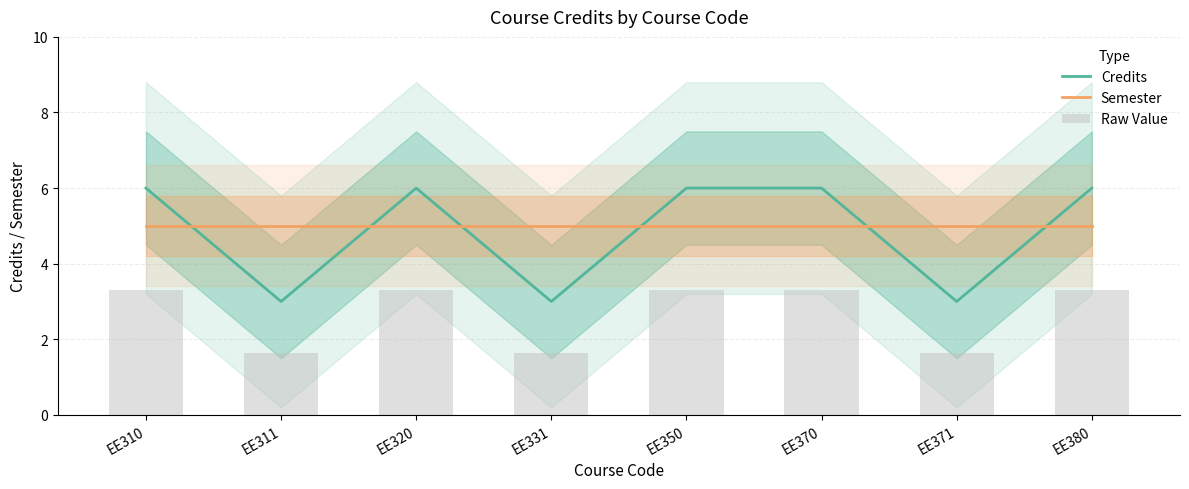

Which series changed the most between EE320 and EE331?

Credits